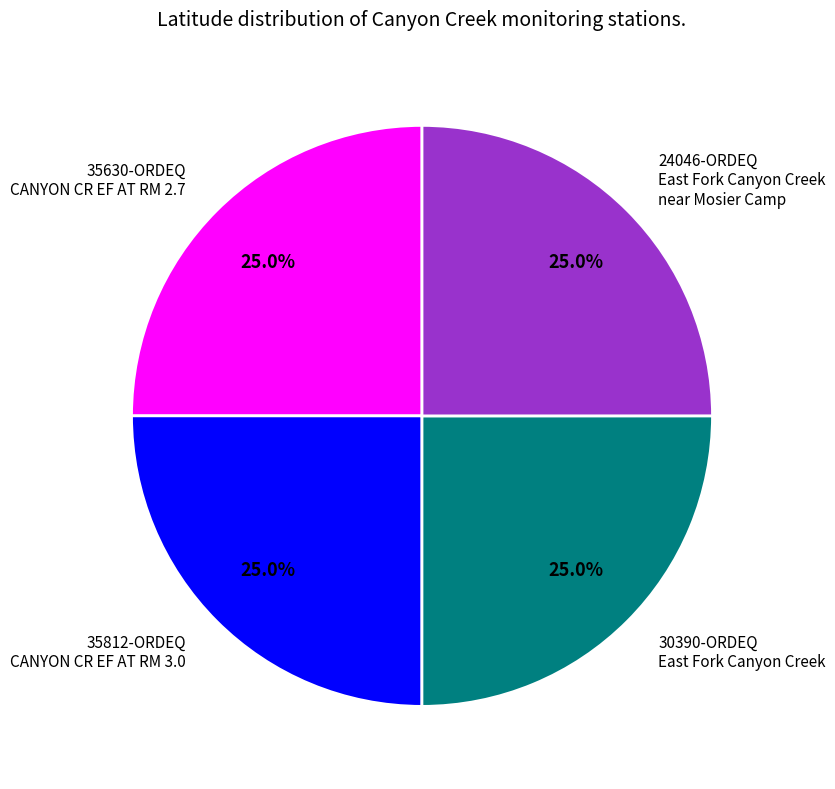

What is the ratio of the value at 30390-ORDEQ East Fork Canyon Creek to the value at 35812-ORDEQ CANYON CR EF AT RM 3.0?

1.0